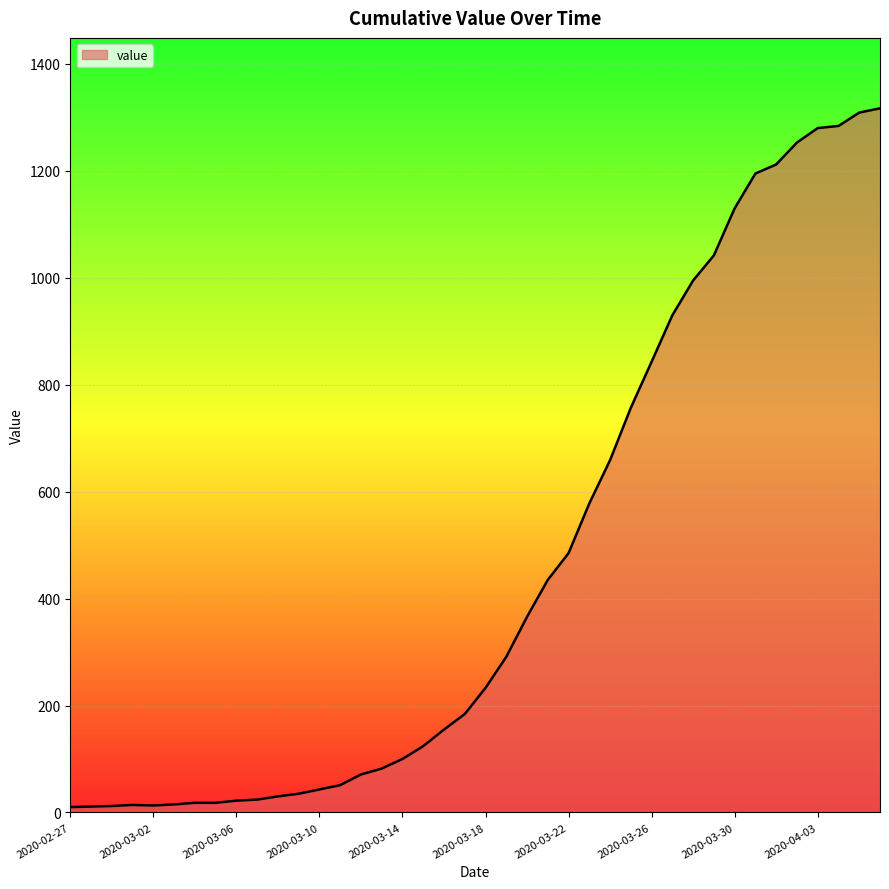

Does the chart have visible grid lines?

Yes